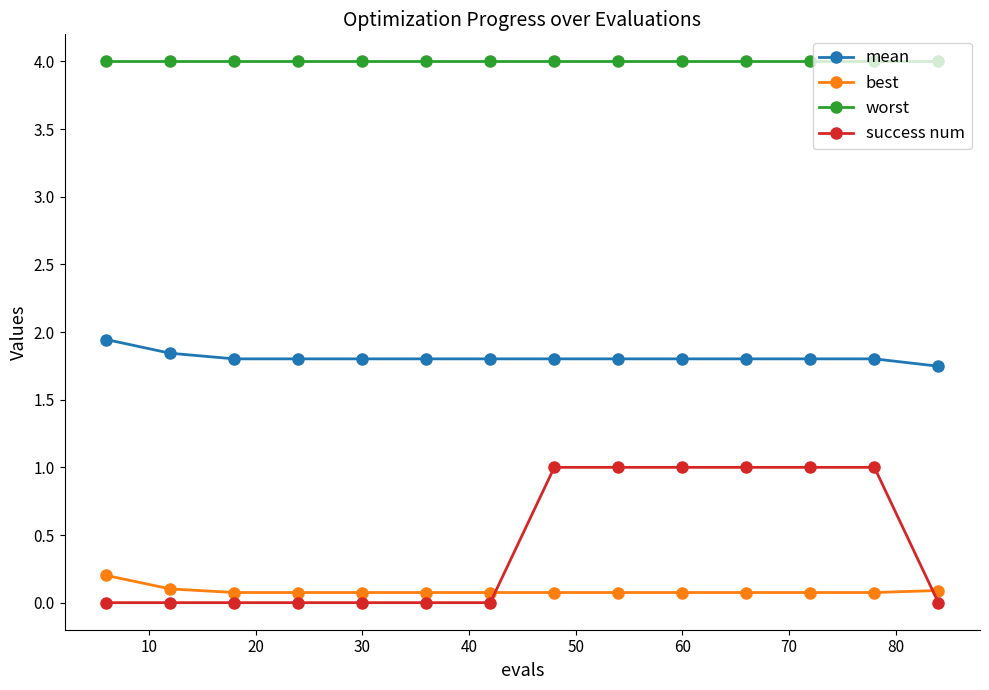

What is the value of the best point at the 4th from the left?

0.1